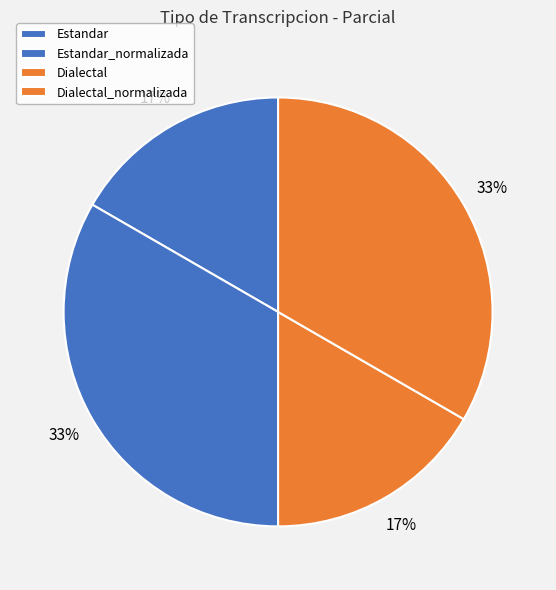

How many segments does this pie chart have?

4